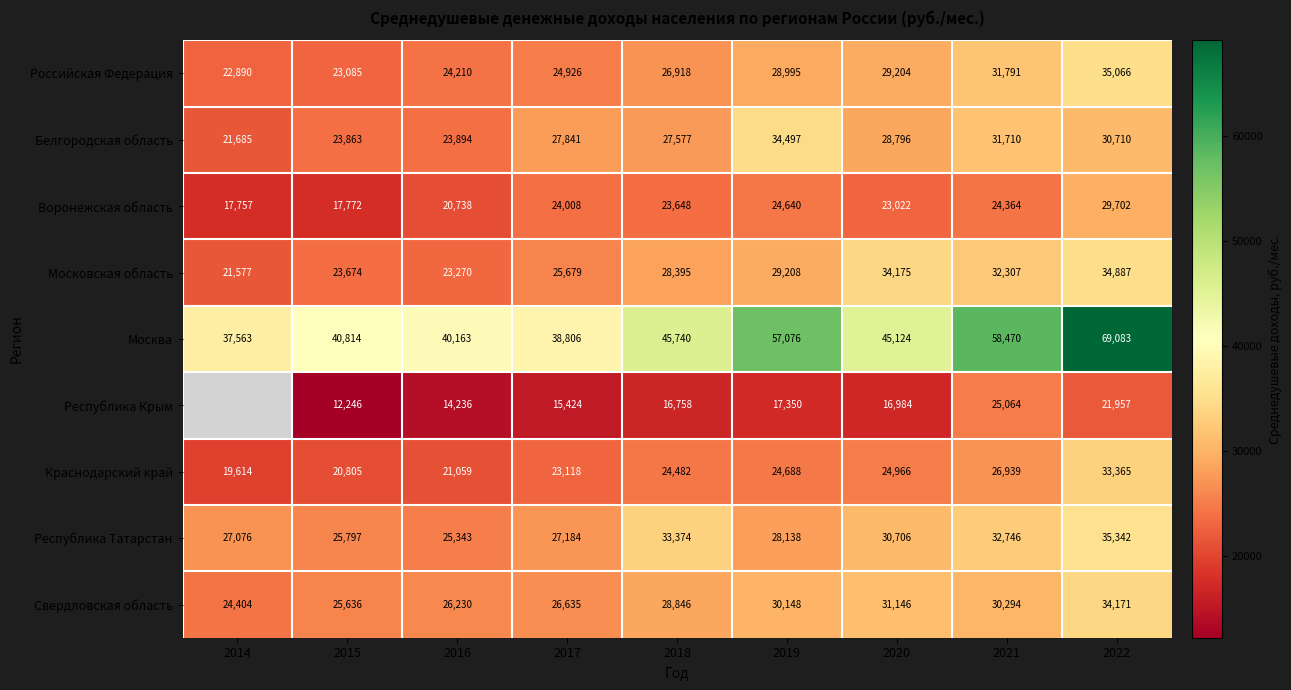

Is the value of Москва at 2021 greater than the value of Свердловская область at 2022?

Yes